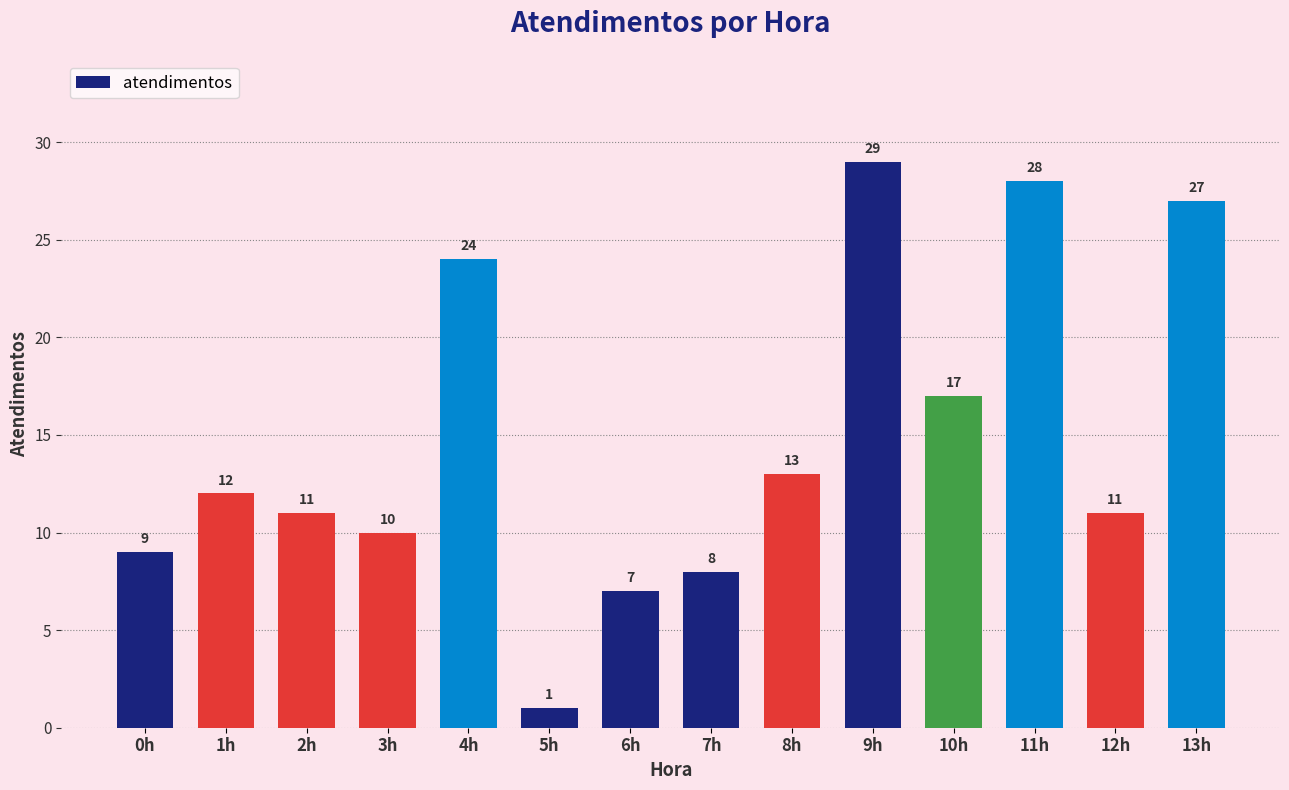

The value at 8h is 13. True or false?

True